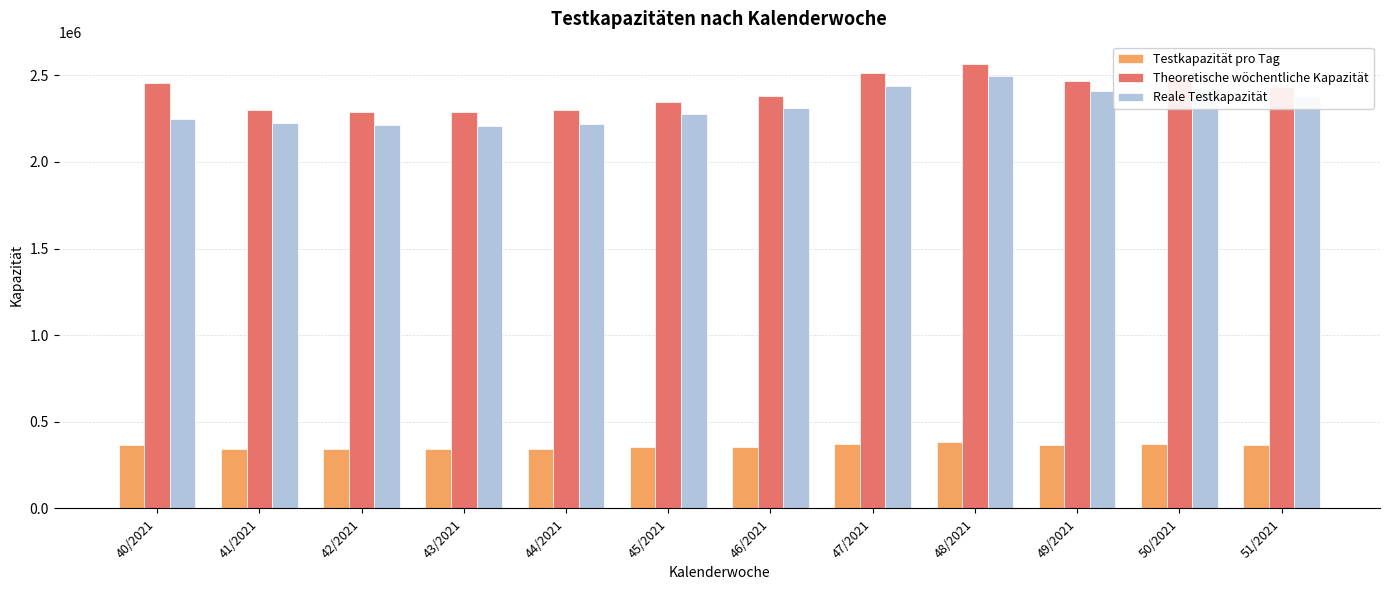

What is the maximum value for Testkapazität pro Tag?

382079